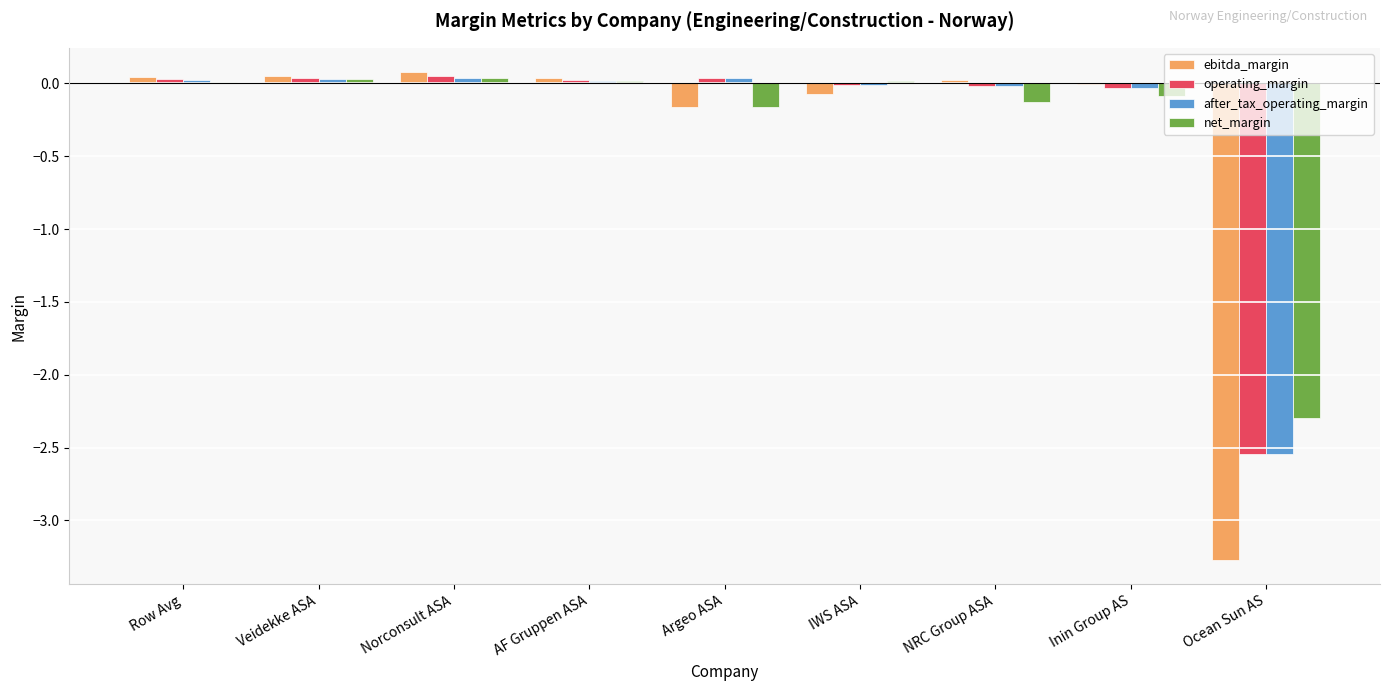

Is it true that after_tax_operating_margin equals 0.0 at AF Gruppen ASA?

True